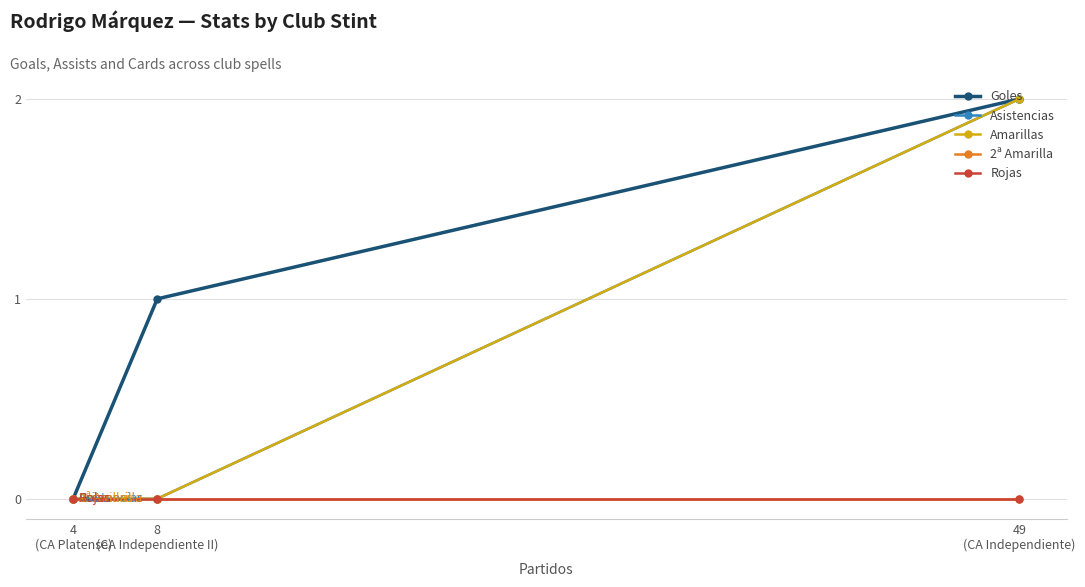

List the series in order of their peak value, lowest first.

2ª Amarilla, Rojas, Goles, Asistencias, Amarillas